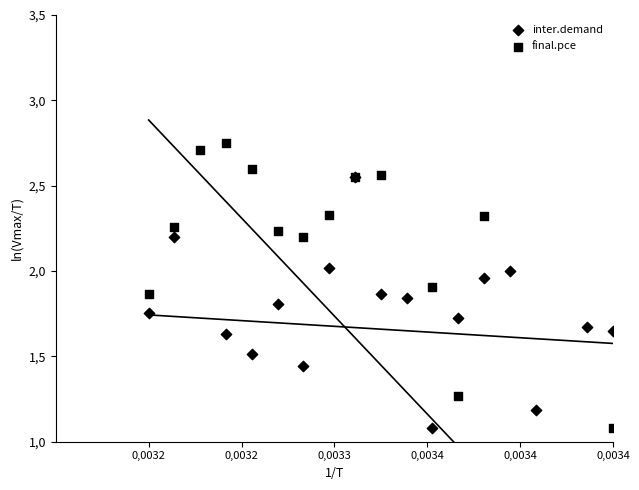

Which series has the largest Y range (max minus min)?

final.pce